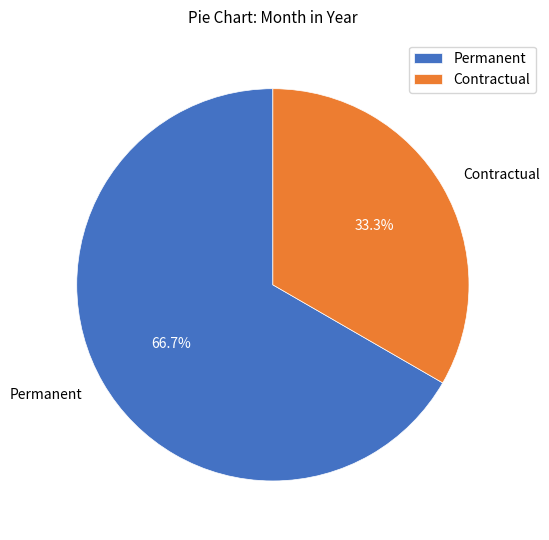

Rank the categories by value from highest to lowest.

Permanent, Contractual